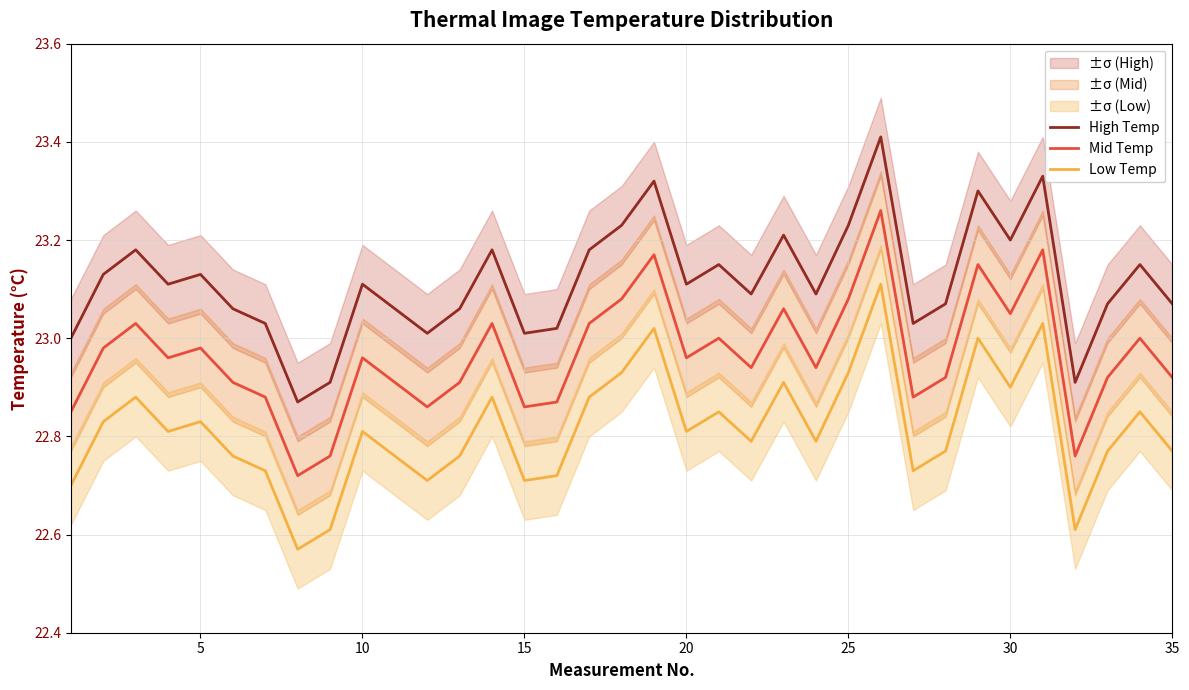

What is the greatest value displayed?

23.4